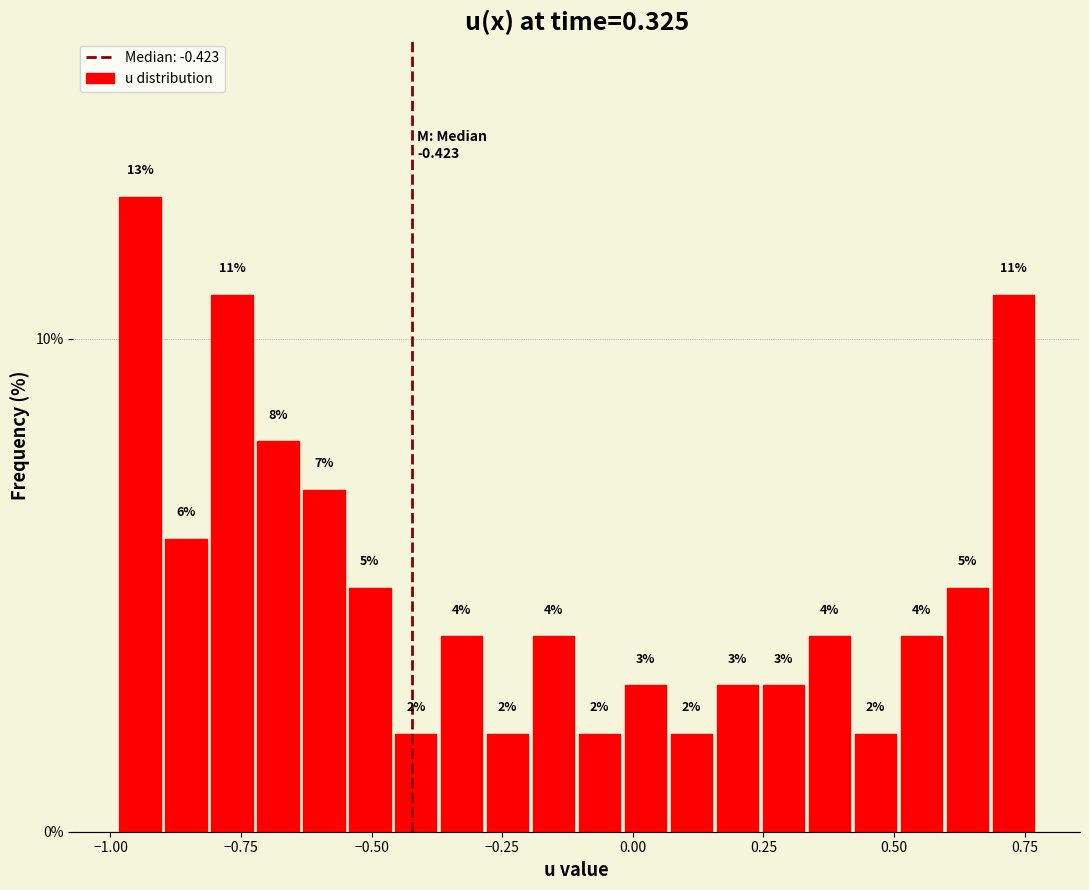

Around what value on the x-axis is the tallest bar? Give the approximate position of its centre, as read against the axis.

-0.95